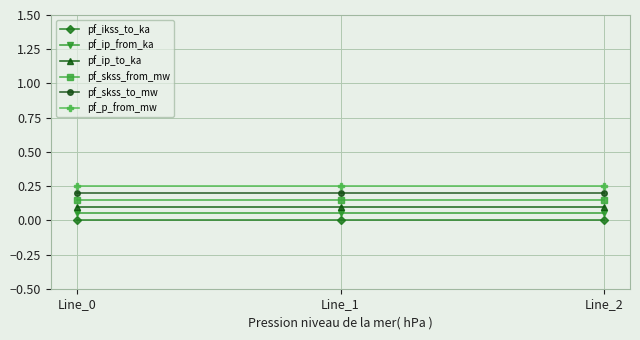

Is it true that pf_ip_from_ka equals 0.1 at Line_1?

True